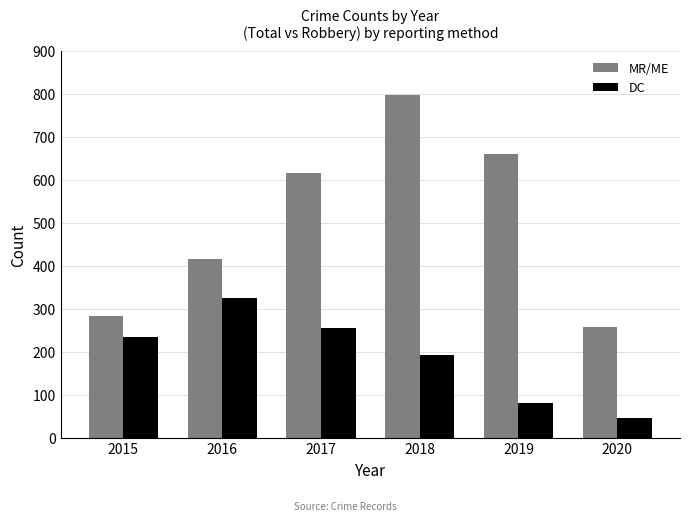

What is the difference between the highest and lowest values at 2020?

211